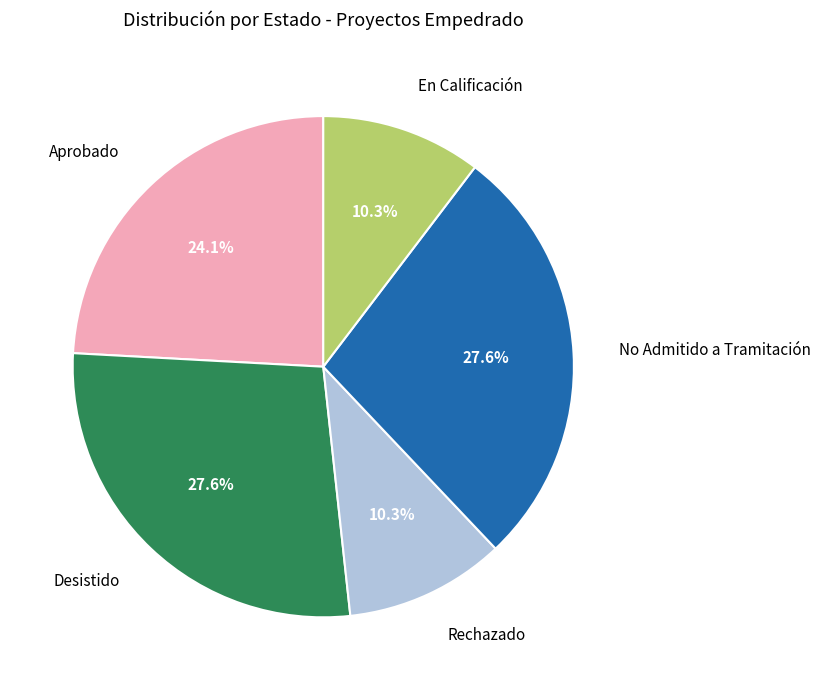

To the nearest percent, what percentage of the pie is Aprobado?

24%